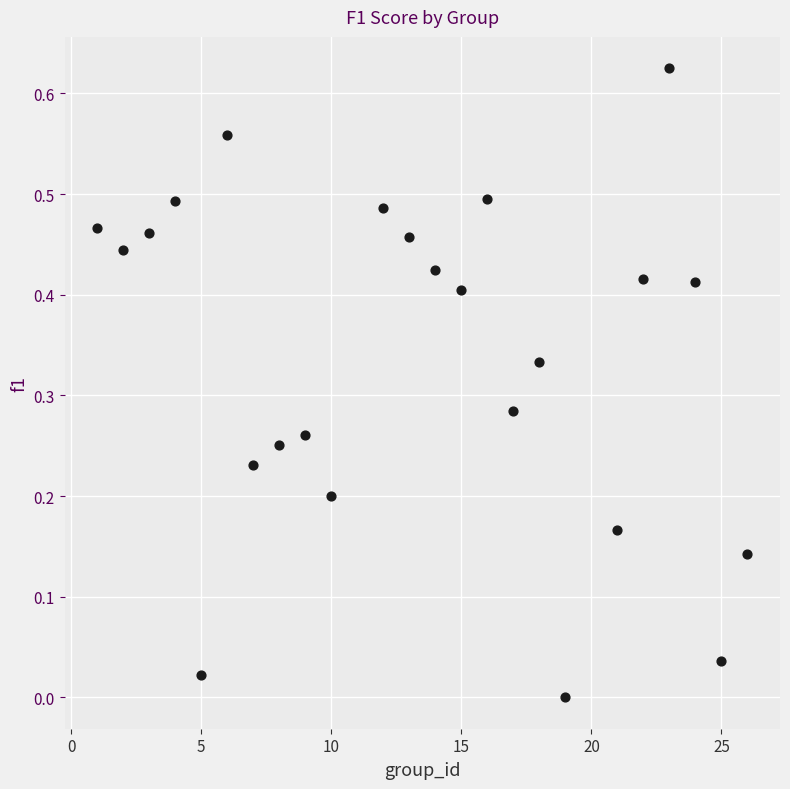

What is the range of X values (max minus min)?

25.0